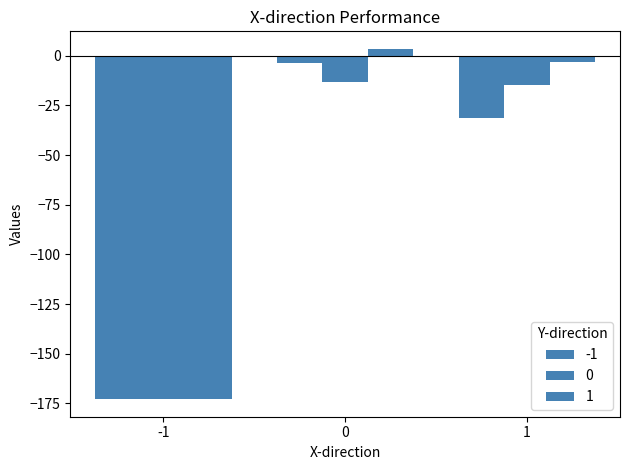

How many values in the -1 series exceed -31?

1